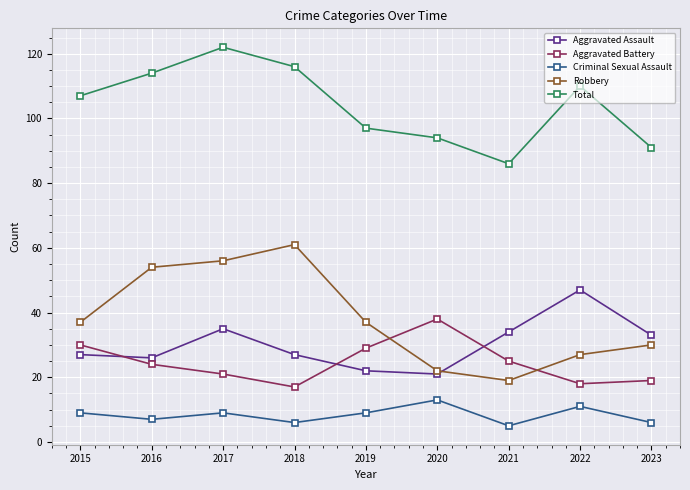

Reading right to left, what are all the values shown in this chart?

Aggravated Assault: 2023=33	2022=47	2021=34	2020=21	2019=22	2018=27	2017=35	2016=26	2015=27
Aggravated Battery: 2023=19	2022=18	2021=25	2020=38	2019=29	2018=17	2017=21	2016=24	2015=30
Criminal Sexual Assault: 2023=6	2022=11	2021=5	2020=13	2019=9	2018=6	2017=9	2016=7	2015=9
Robbery: 2023=30	2022=27	2021=19	2020=22	2019=37	2018=61	2017=56	2016=54	2015=37
Total: 2023=91	2022=110	2021=86	2020=94	2019=97	2018=116	2017=122	2016=114	2015=107